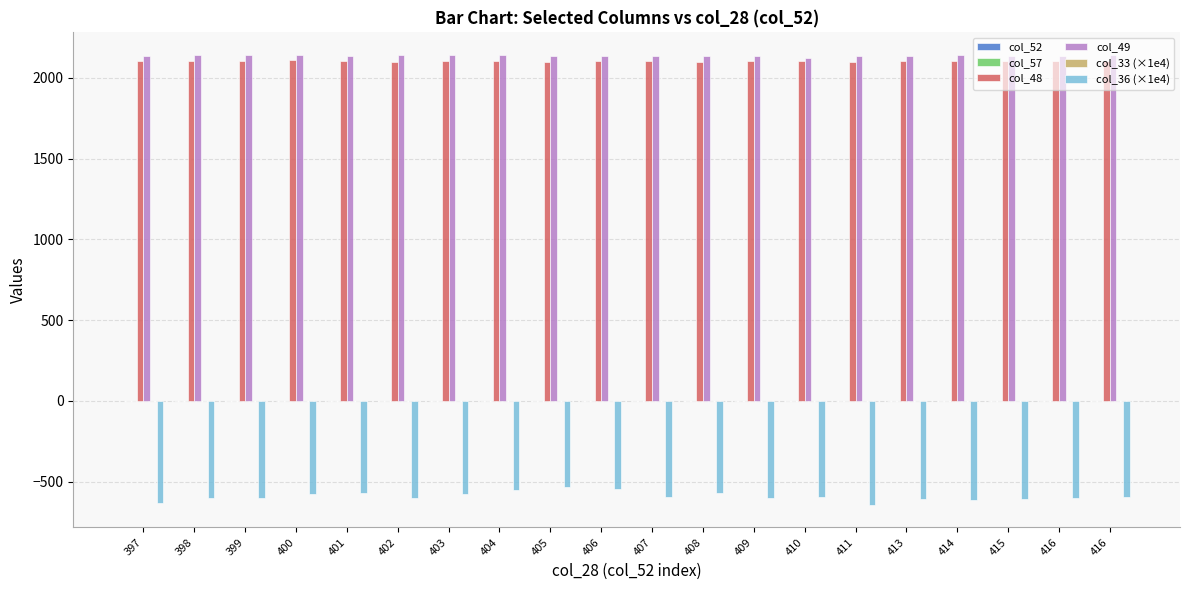

How many values in the col_36 (×1e4) series exceed -597?

8